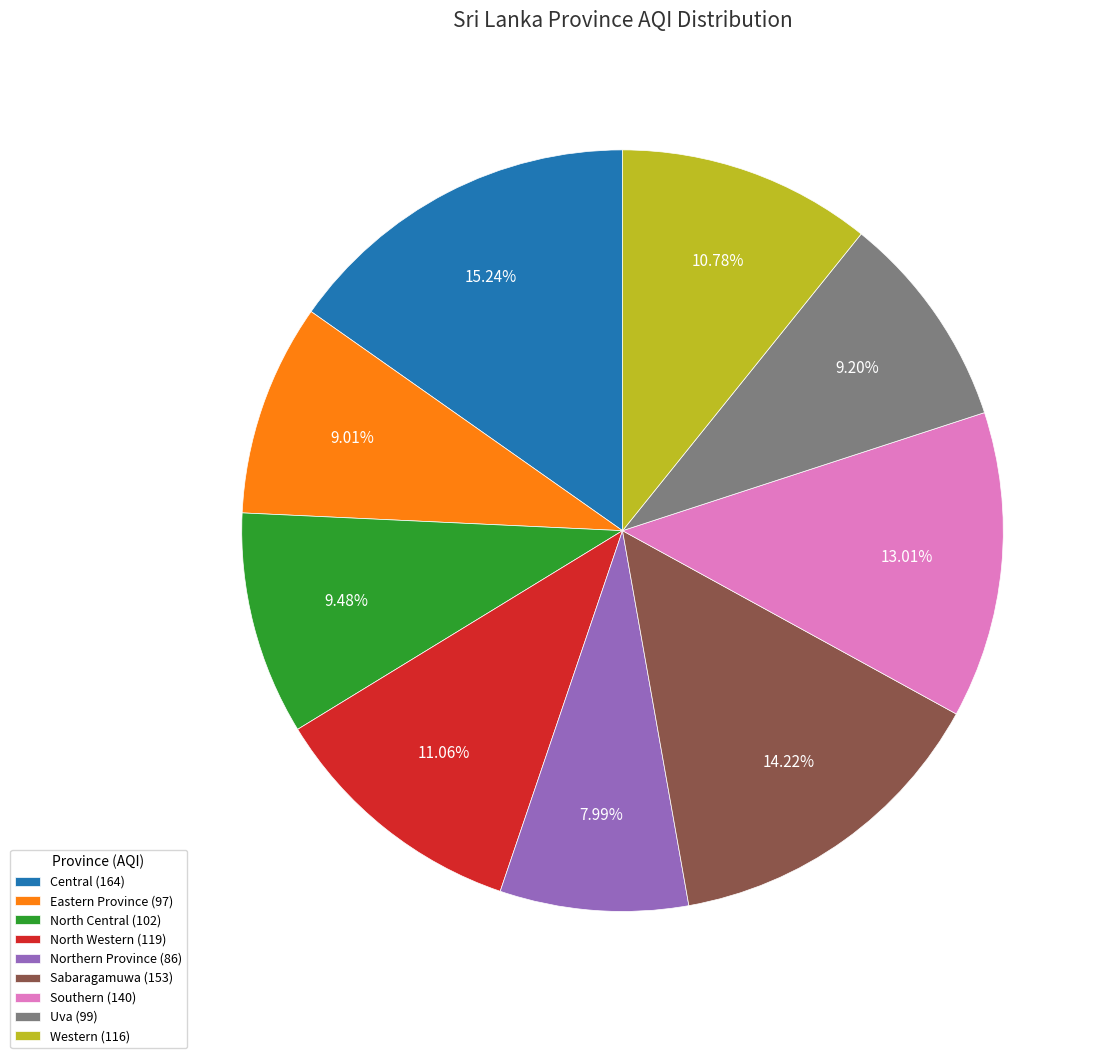

Does Southern represent more than half of the total?

No